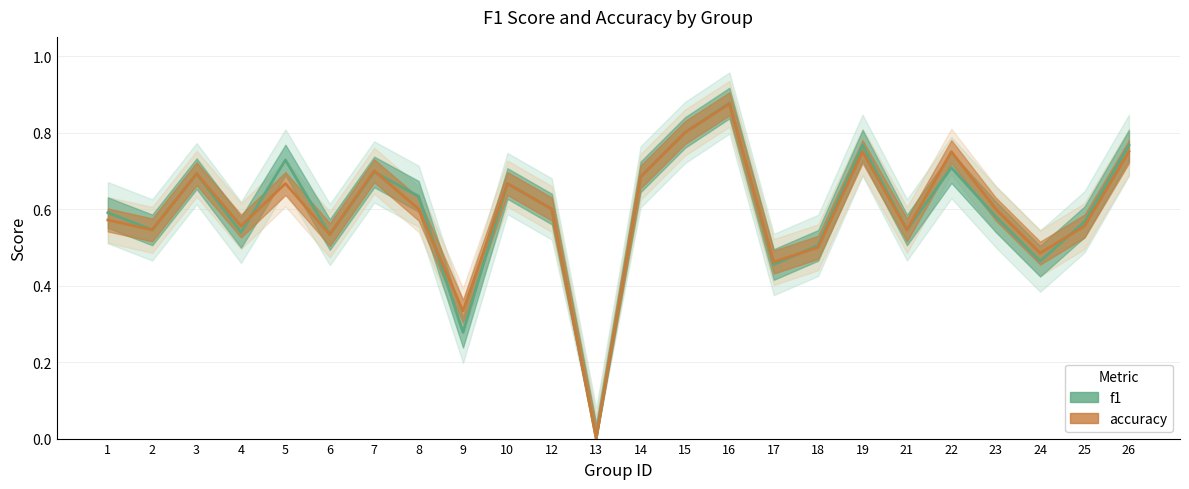

Rank the series by their maximum value, from lowest to highest.

accuracy, f1